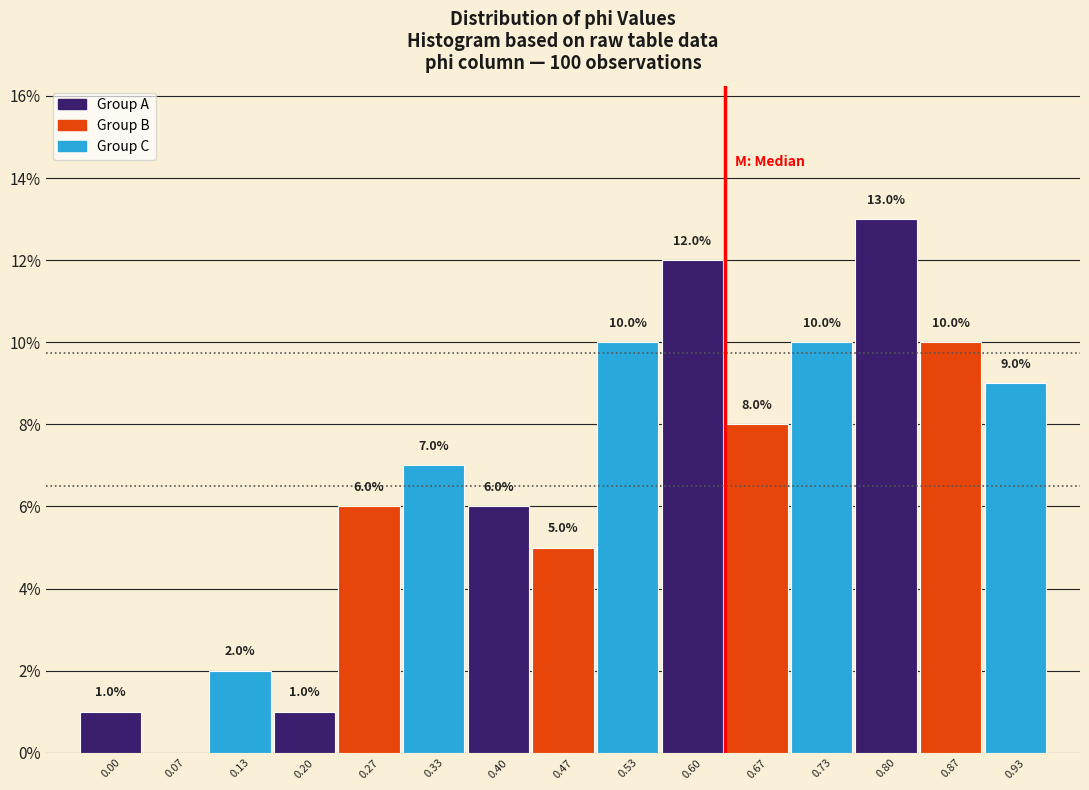

Reading right to left, what are all the values shown in this chart?

0.93=9.0	0.87=10.0	0.80=13.0	0.73=10.0	0.67=8.0	0.60=12.0	0.53=10.0	0.47=5.0	0.40=6.0	0.33=7.0	0.27=6.0	0.20=1.0	0.13=2.0	0.07=0.0	0.00=1.0